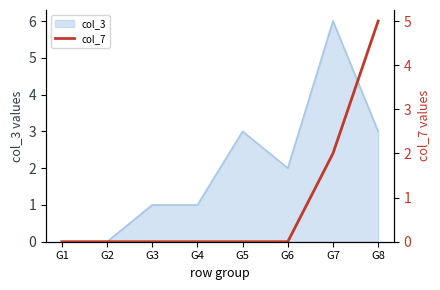

Is it true that col_3 equals 1 at G4?

True